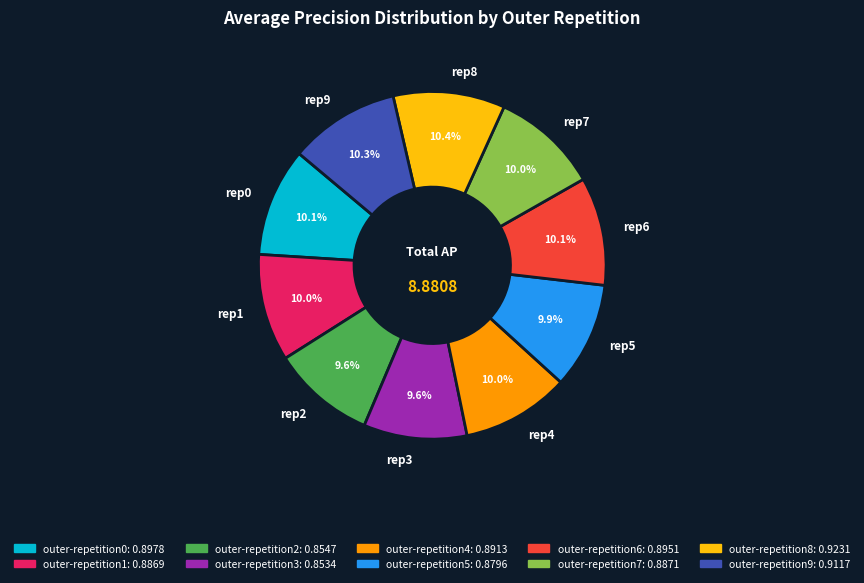

What percentage is NOT represented by rep0?

89.9%